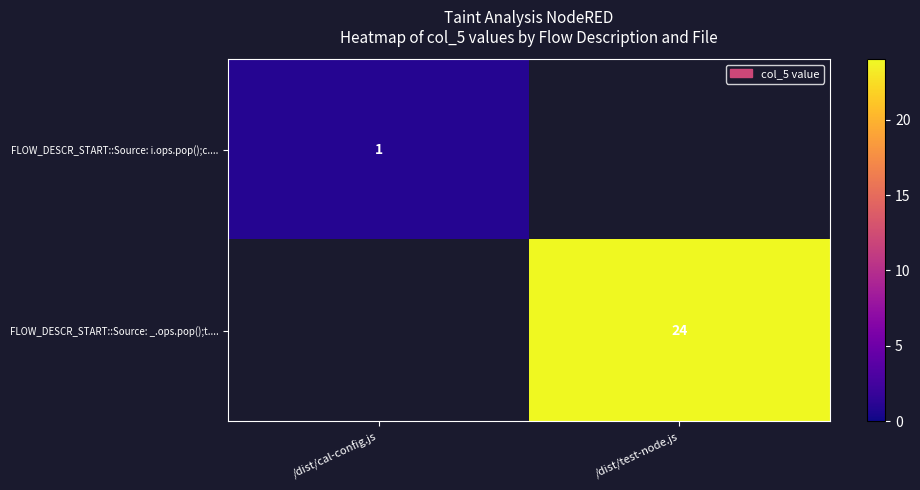

Is it true that FLOW_DESCR_START::Source: _.ops.pop();t.... equals 10.9 at /dist/test-node.js?

False